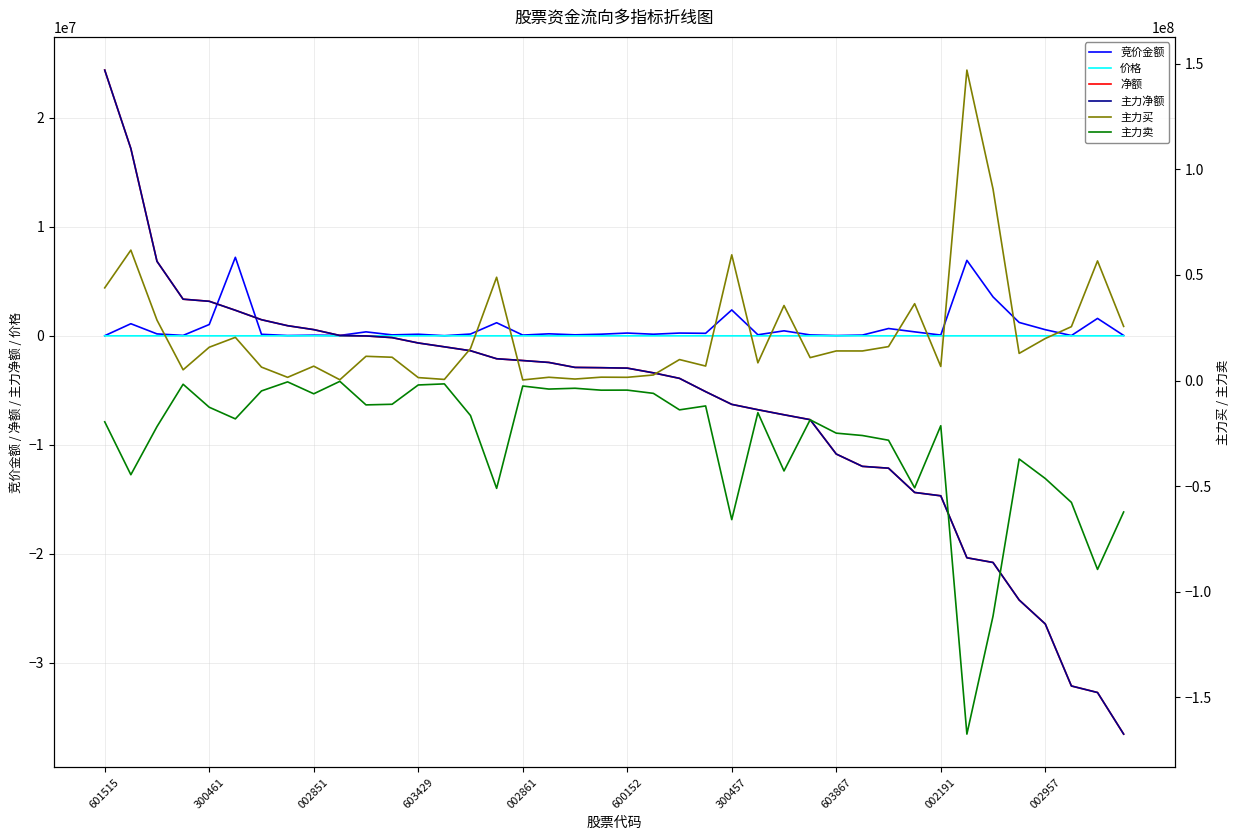

Is this an area chart (filled region under the line)?

No